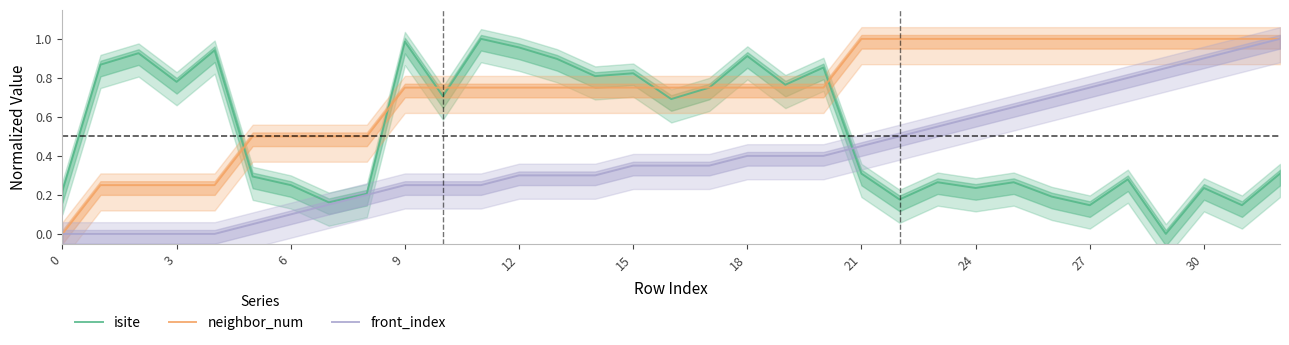

At which label does neighbor_num reach its peak?

21